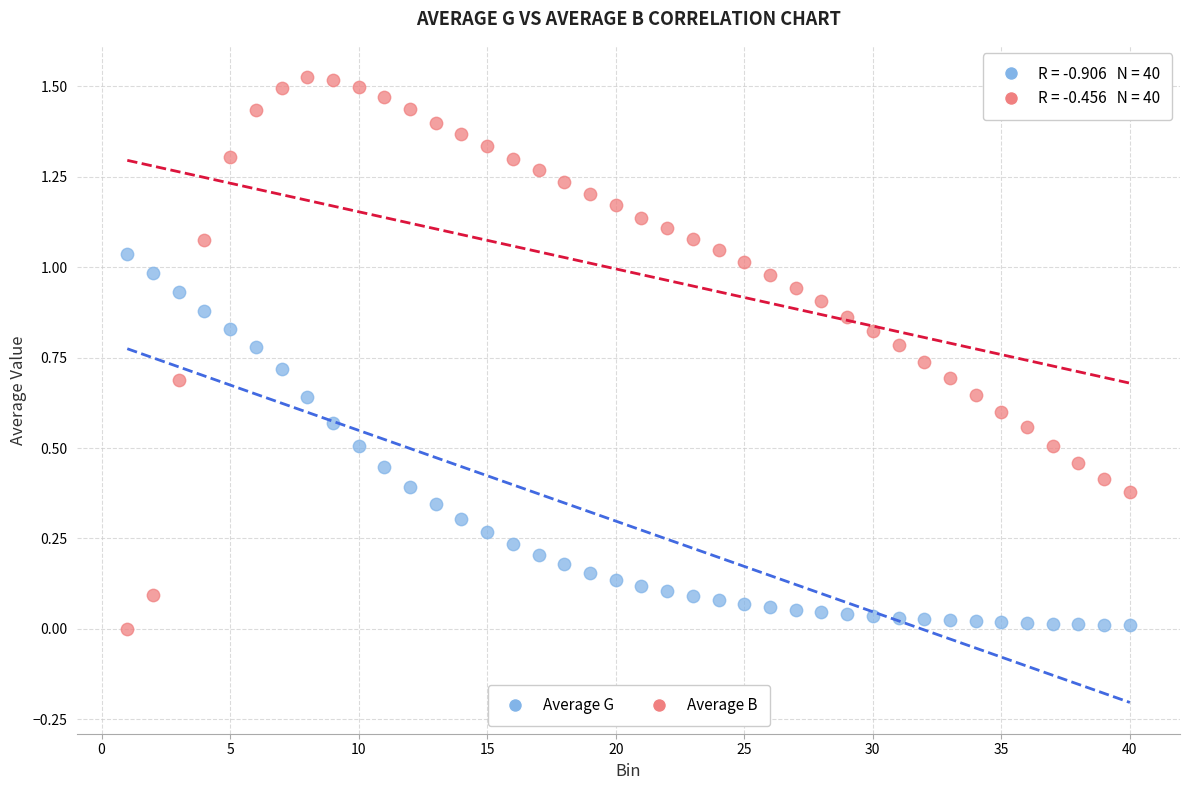

Which series reaches the maximum Y coordinate?

Average B